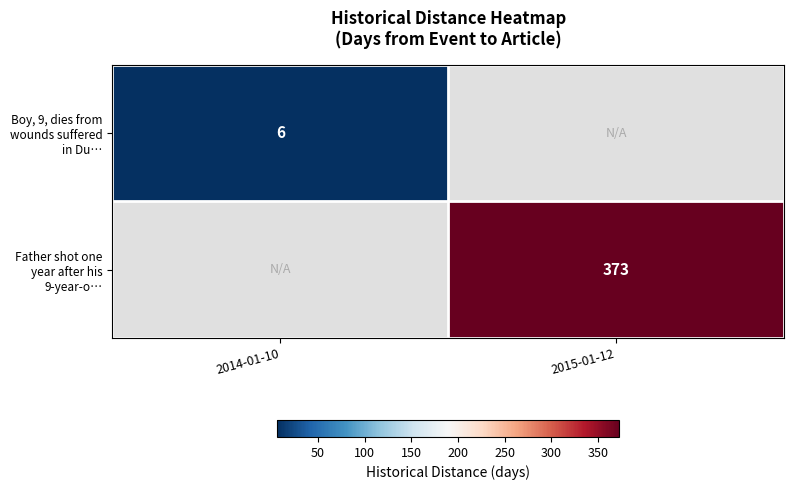

True or false: Father shot one year after his 9-year-o… has a value of 202 at 2015-01-12.

False